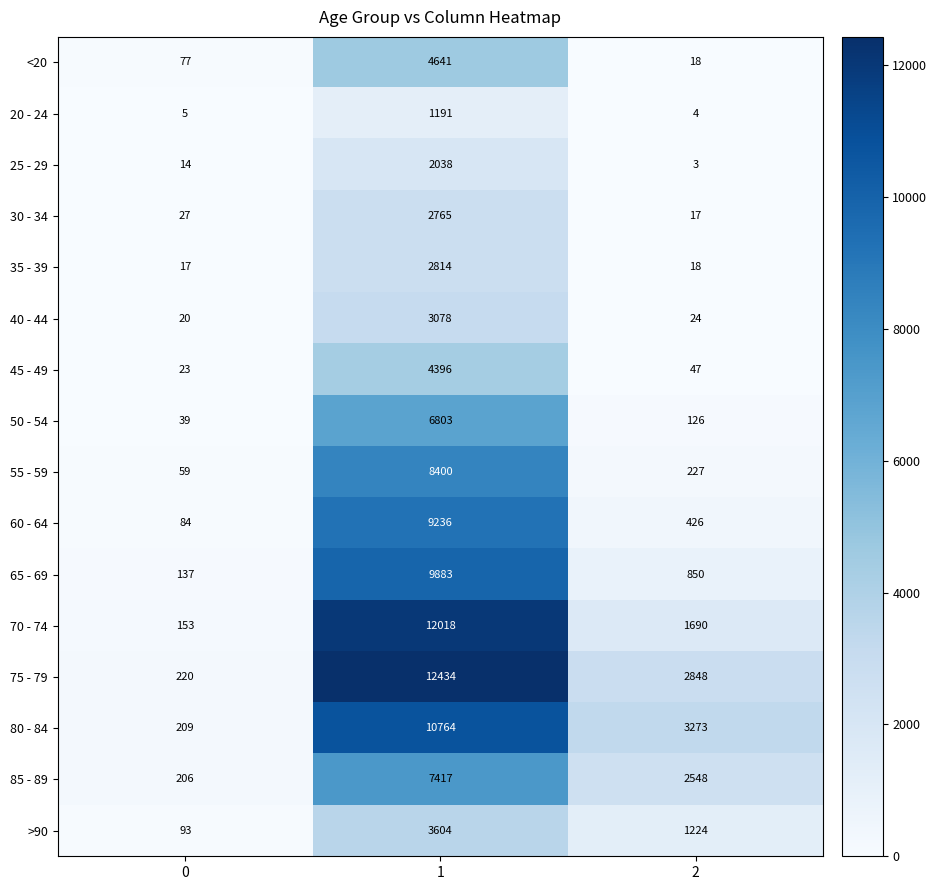

Between 0 and 1, which series saw the biggest shift?

75 - 79